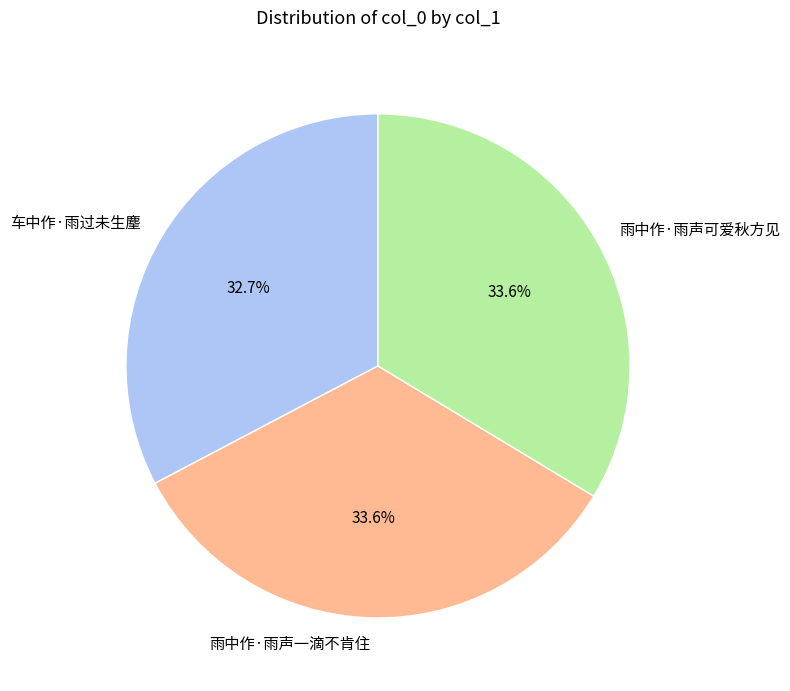

Which slice is the smallest?

车中作·雨过未生麈